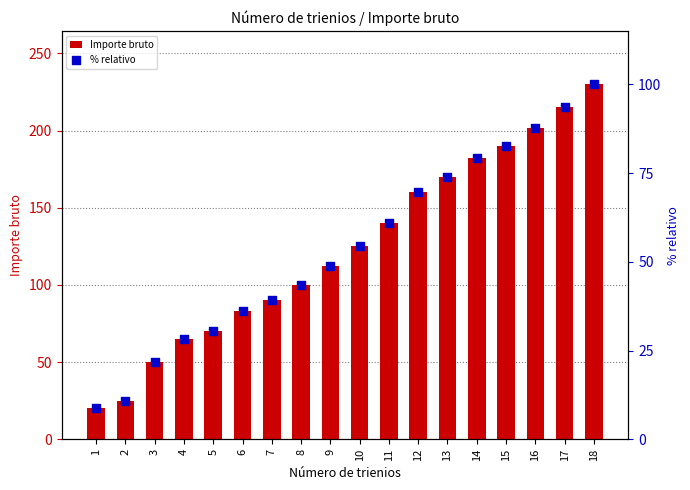

Is the value of % relativo at 4 greater than the value of Importe bruto at 14?

No